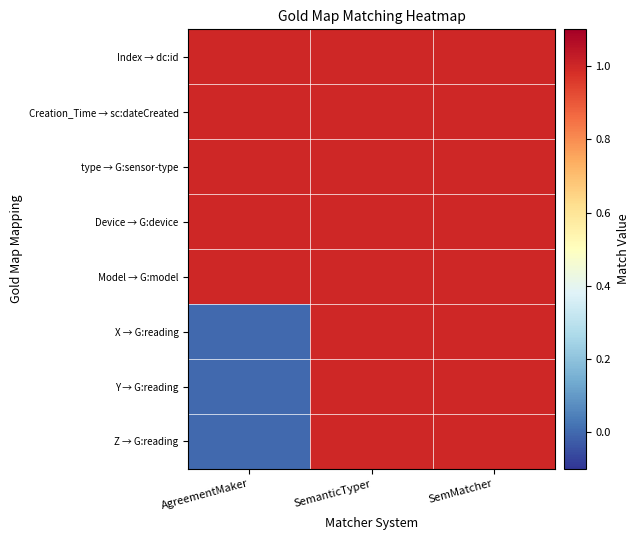

Reading left to right, what are all the values shown in this chart?

Index → dc:id: AgreementMaker=1	SemanticTyper=1	SemMatcher=1
Creation_Time → sc:dateCreated: AgreementMaker=1	SemanticTyper=1	SemMatcher=1
type → G:sensor-type: AgreementMaker=1	SemanticTyper=1	SemMatcher=1
Device → G:device: AgreementMaker=1	SemanticTyper=1	SemMatcher=1
Model → G:model: AgreementMaker=1	SemanticTyper=1	SemMatcher=1
X → G:reading: AgreementMaker=0	SemanticTyper=1	SemMatcher=1
Y → G:reading: AgreementMaker=0	SemanticTyper=1	SemMatcher=1
Z → G:reading: AgreementMaker=0	SemanticTyper=1	SemMatcher=1